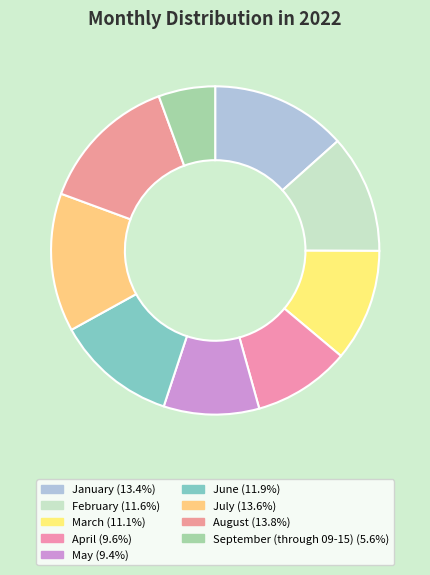

To the nearest percent, what is the average slice percentage?

11%